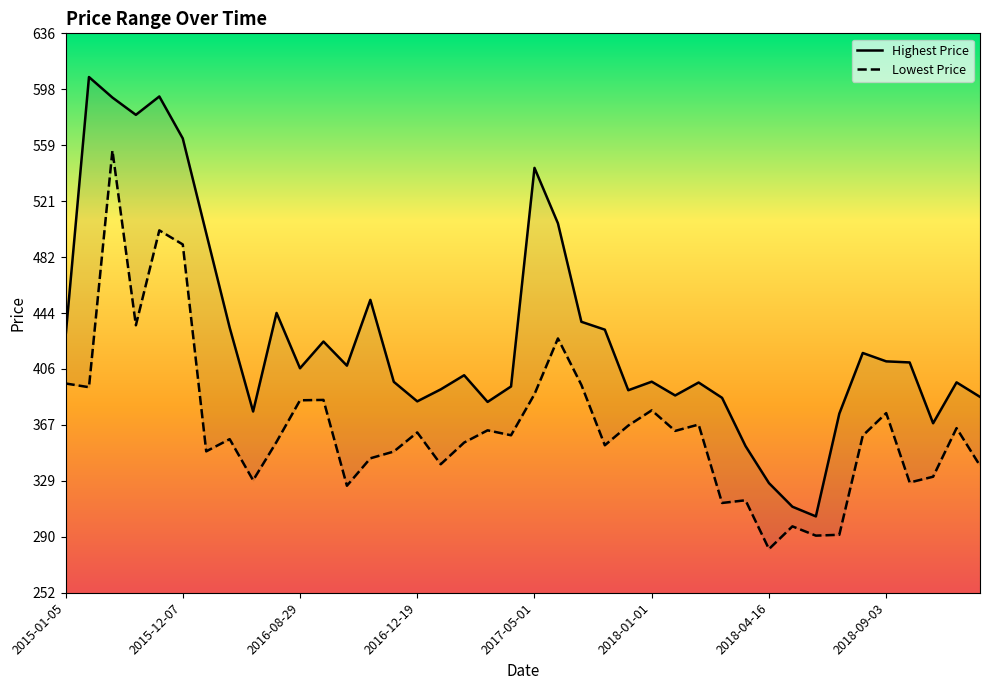

True or false: Lowest Price has a value of 220.5 at 2018-11-12.

False